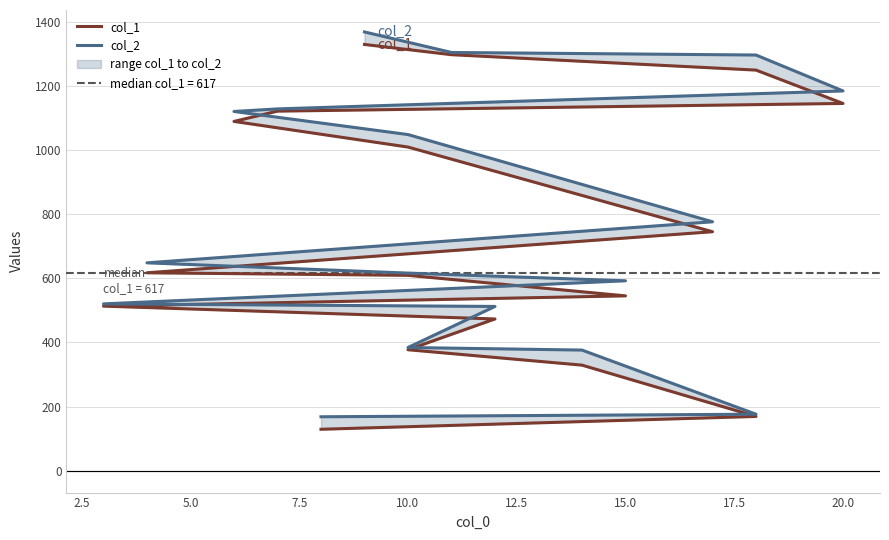

True or false: col_1 and col_2 cross at least once.

False